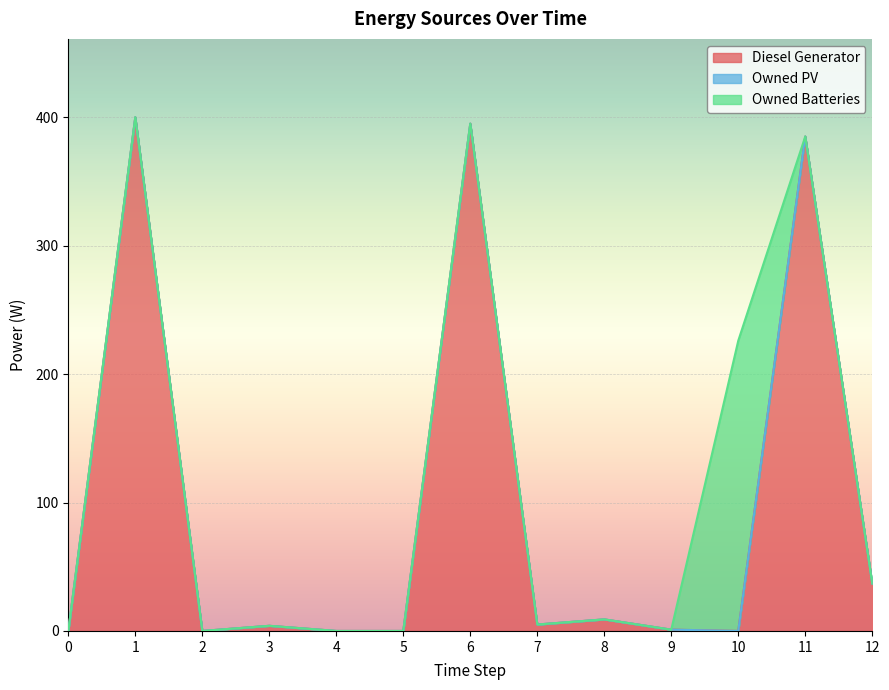

What are all the series names shown in the legend?

Diesel Generator, Owned PV, Owned Batteries